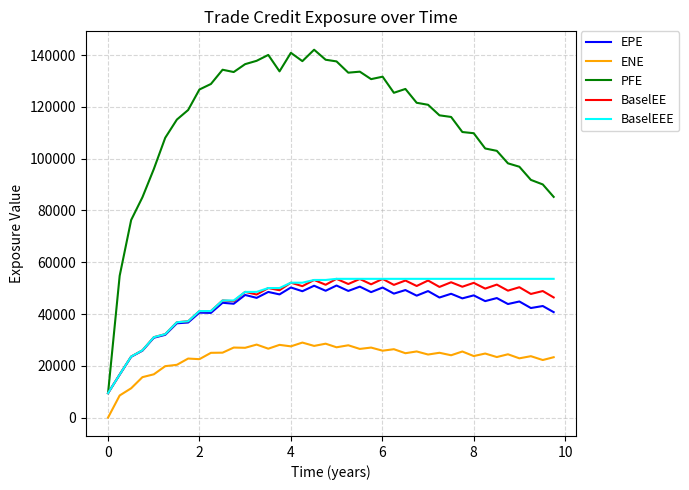

True or false: ENE and BaselEE intersect in this chart.

False